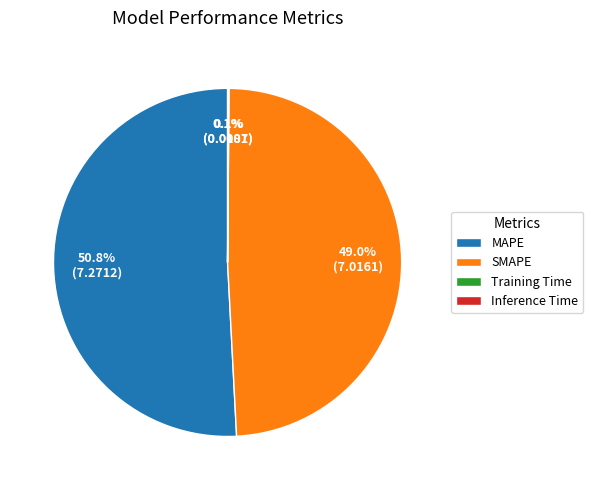

What is the ratio of the value at SMAPE to the value at MAPE?

1.0